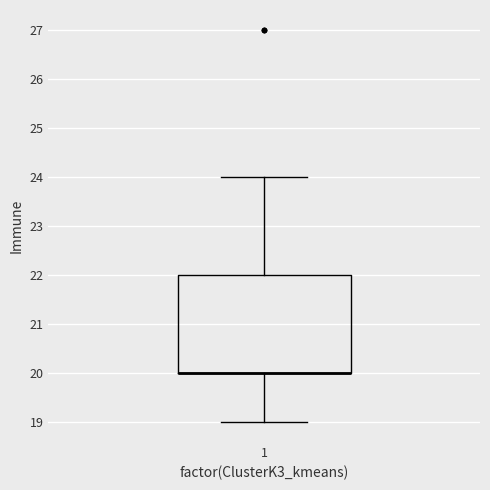

Read this box plot against the y-axis: the position of the median line, the range covered by the box, and the ends of both whiskers. The values are not printed on the chart, so give them approximately, as read against the axis.

median 20 (drawn on the box's lower edge), box 20 to 22, whiskers 19 to 24